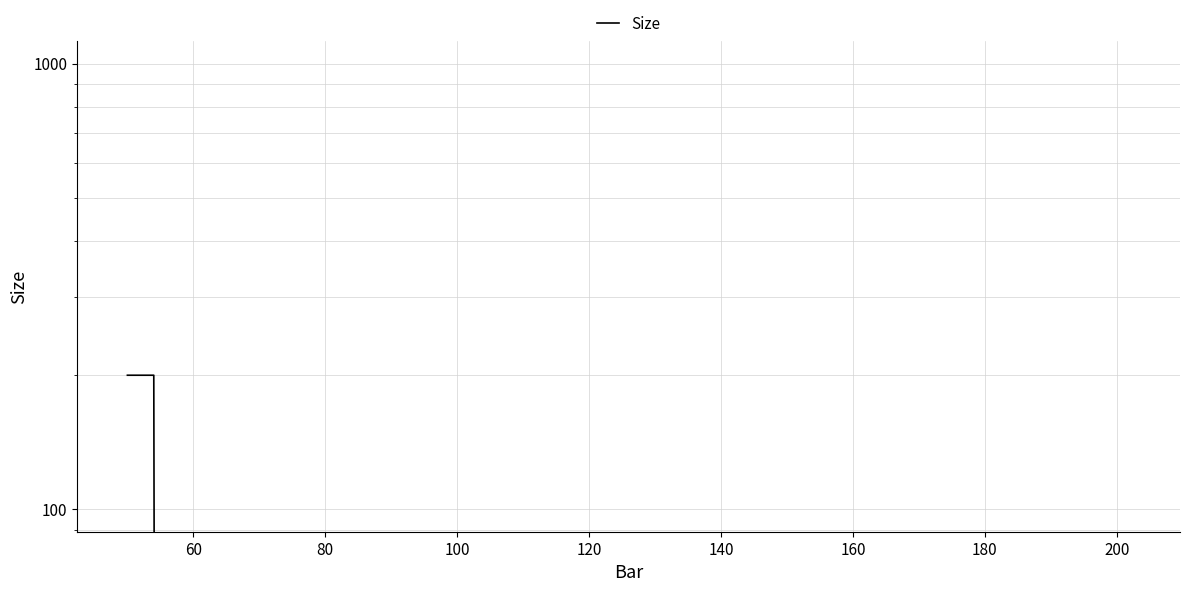

How many lines are shown in the chart?

1